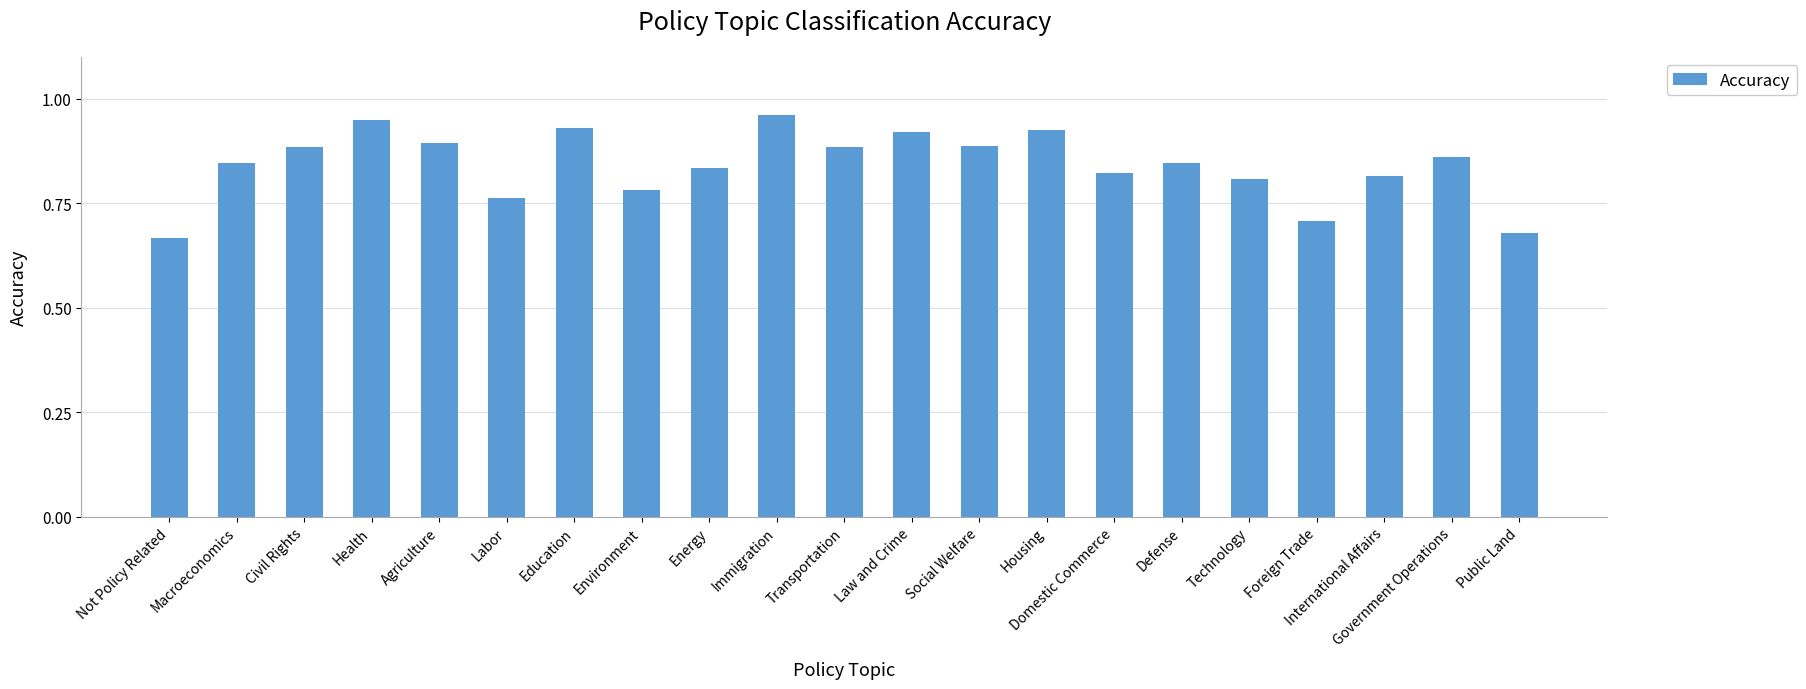

What is the label of the 15th bar from the left?

Domestic Commerce